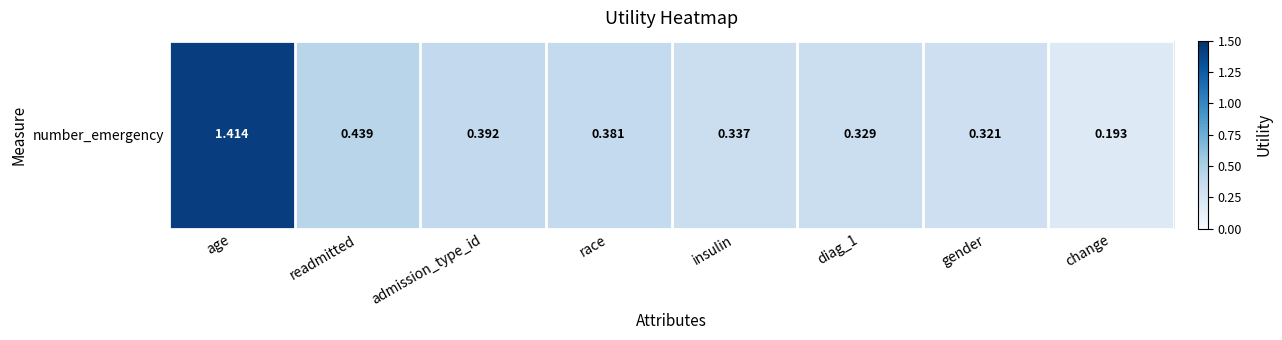

List the labels in order of value, smallest first.

change, gender, diag_1, insulin, race, admission_type_id, readmitted, age